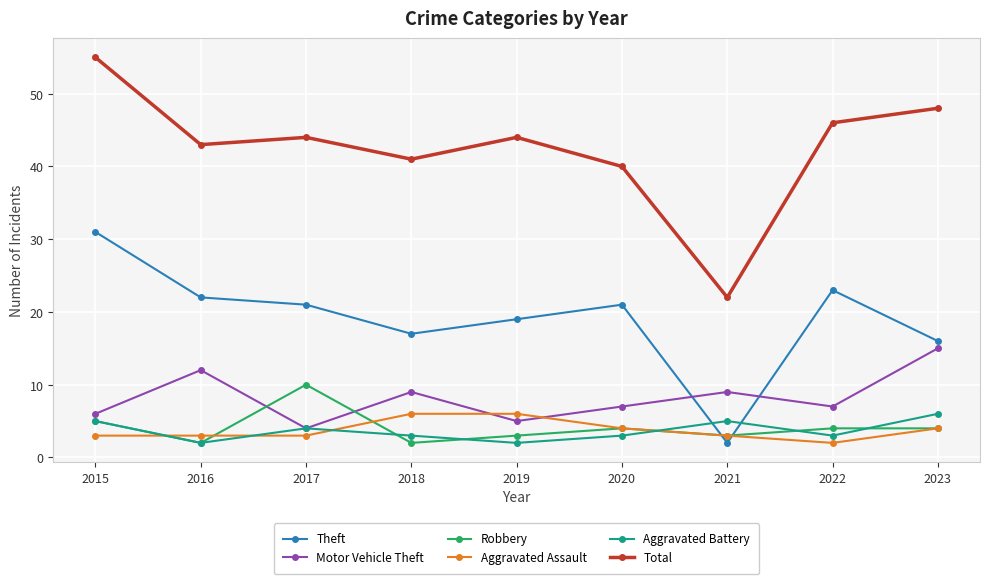

True or false: Motor Vehicle Theft has more than 2 interior local peaks.

True